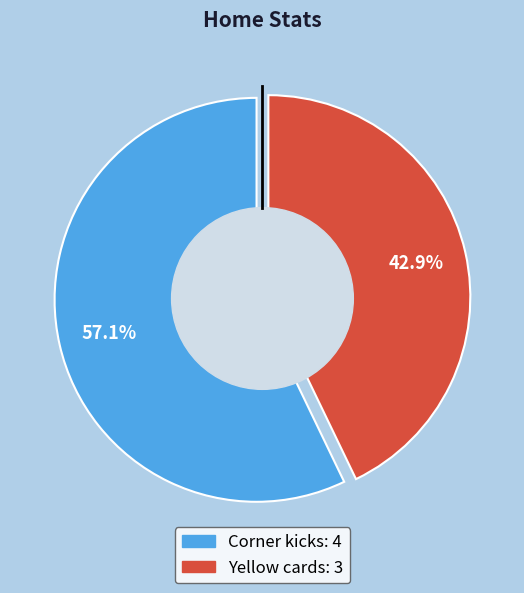

Is it true that Yellow cards is 54% of the pie?

False